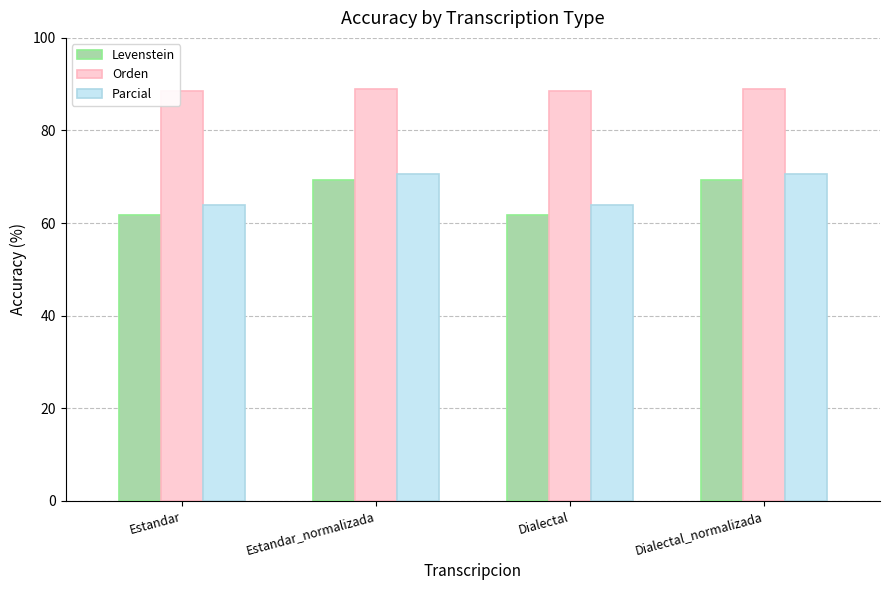

Is it true that Orden equals 150.2 at Estandar_normalizada?

False